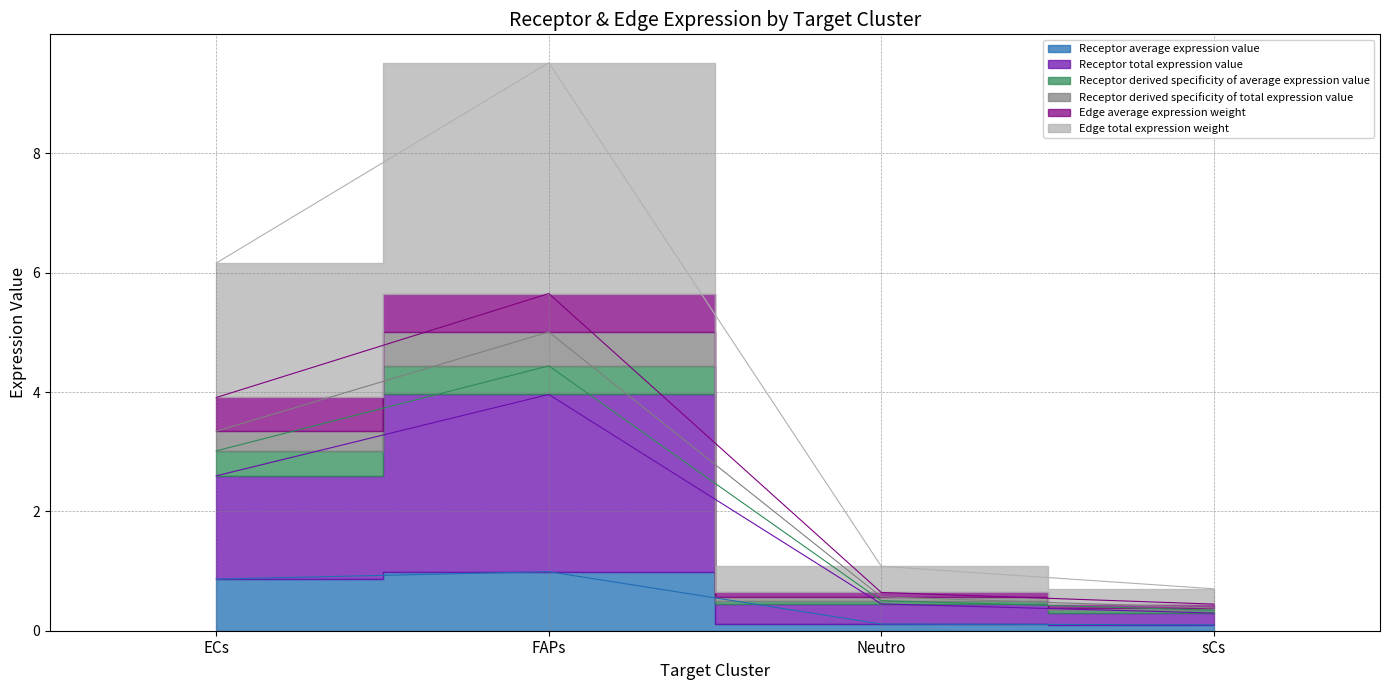

True or false: Edge total expression weight has more than 2 points higher than both neighbors.

False